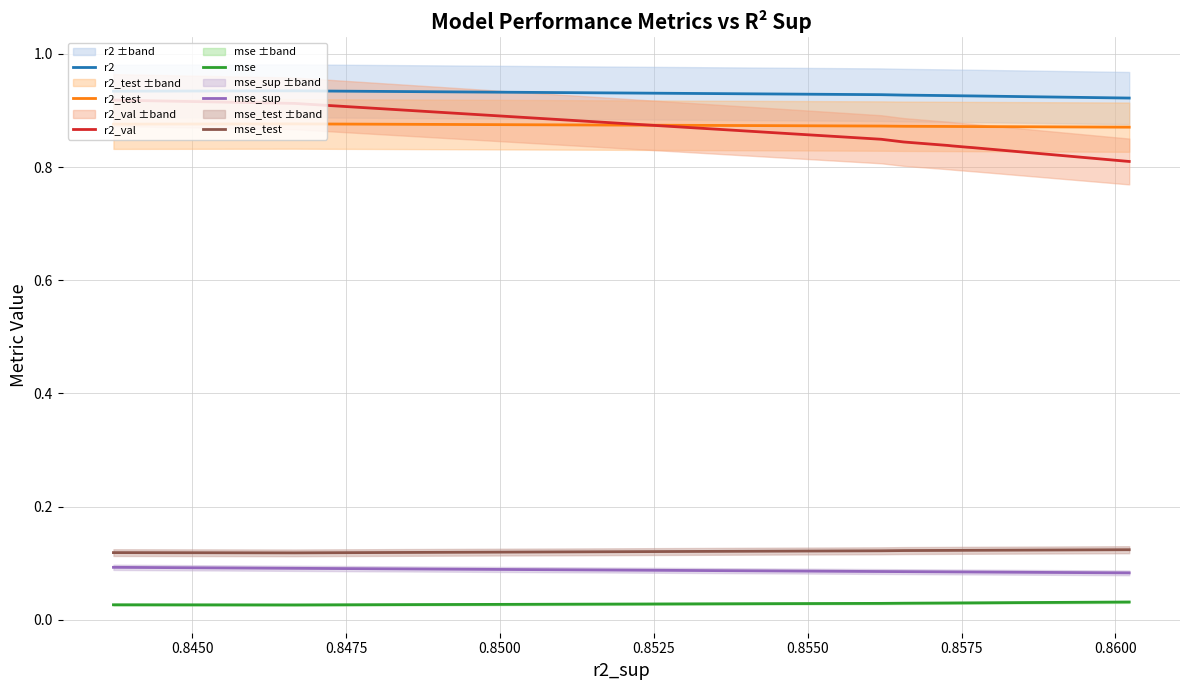

True or false: mse_sup and r2 cross at least once.

False